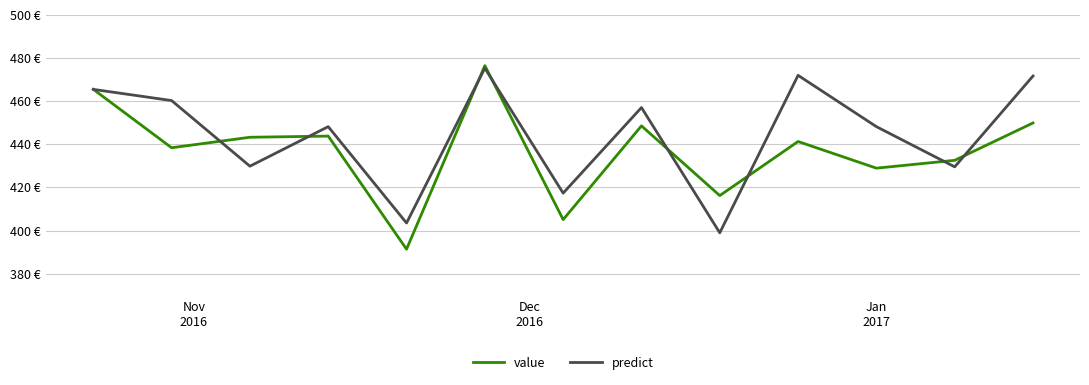

Rank the series by their average value, from lowest to highest.

value, predict